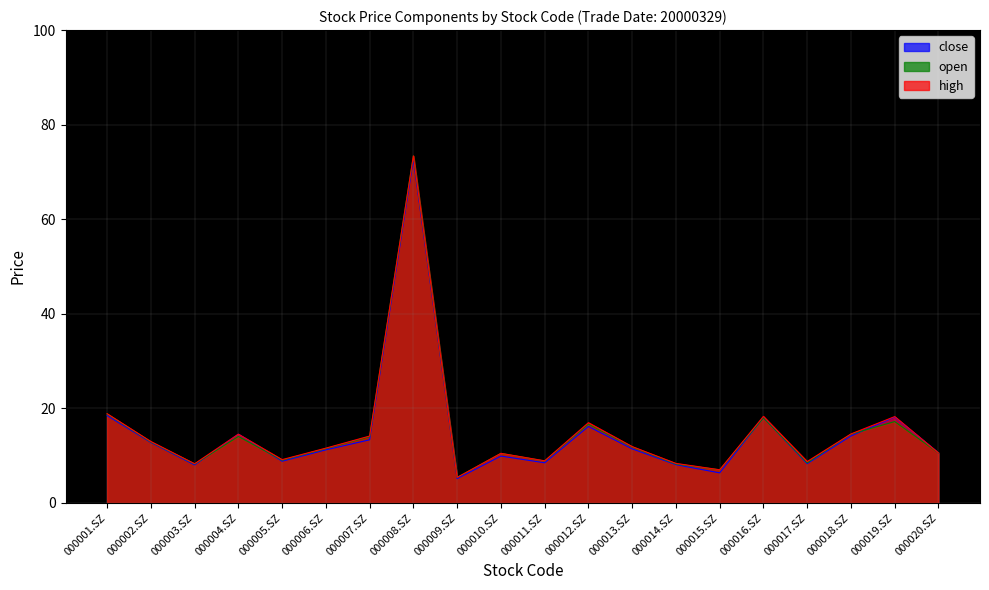

At which category does high reach its first local valley?

000003.SZ